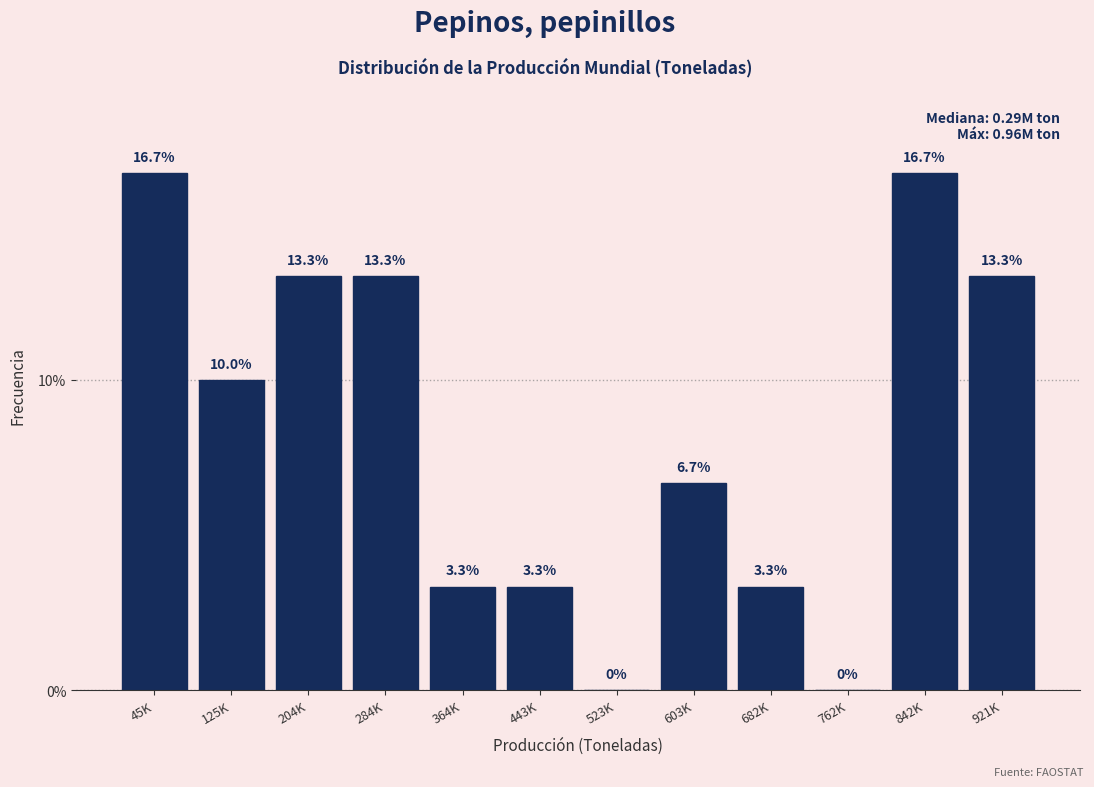

Reading left to right, transcribe all the data shown in this chart.

45K=16.7	125K=10.0	204K=13.3	284K=13.3	364K=3.3	443K=3.3	523K=0.0	603K=6.7	682K=3.3	762K=0.0	842K=16.7	921K=13.3